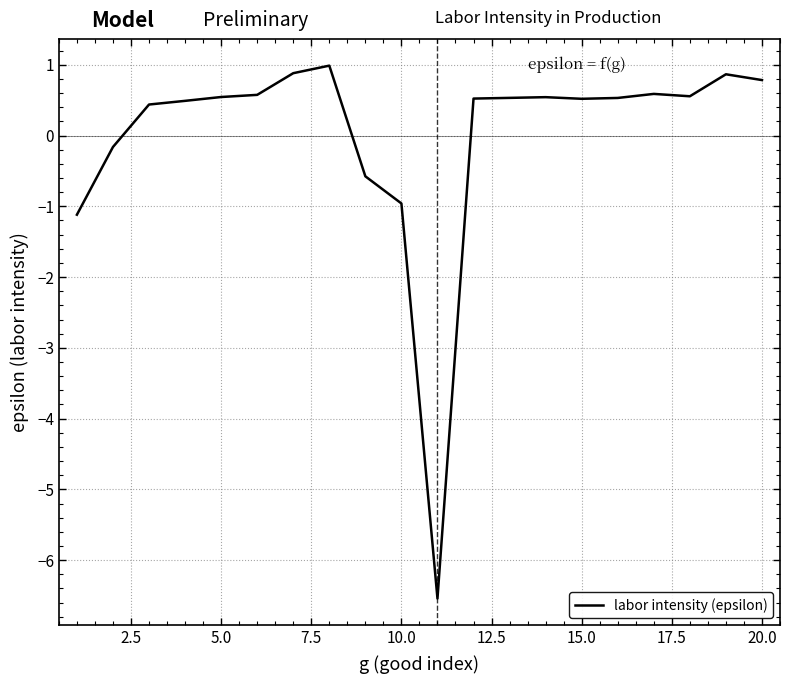

What is the difference between the maximum and minimum values?

7.5